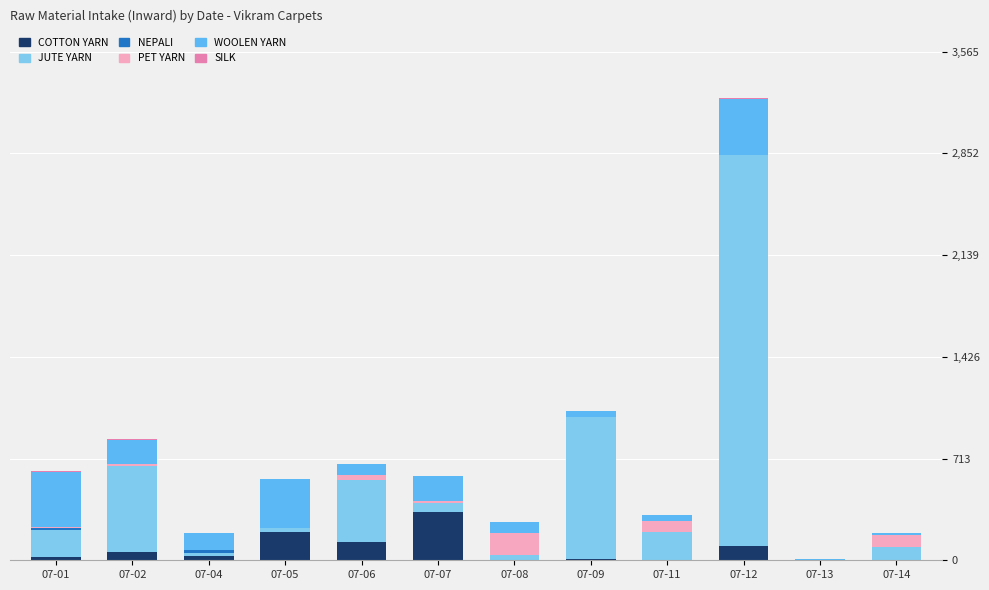

How many data points in COTTON YARN are above 31?

6